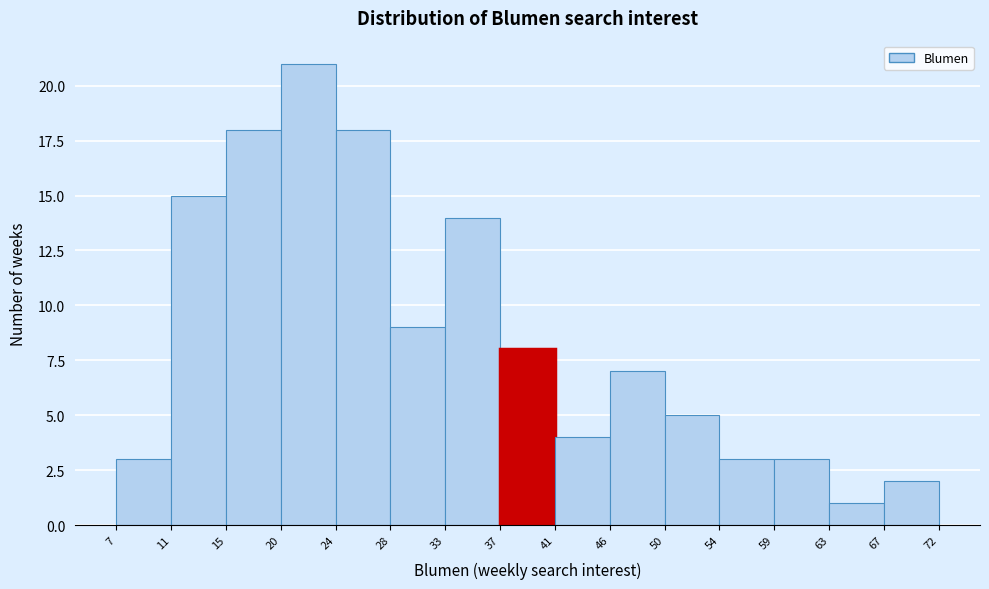

Reading left to right, list every bar in this chart as the range it spans on the x-axis followed by its height. The values are not printed on the chart, so give them approximately, as read against the axis.

7 to 11: 3
11 to 15: 15
15 to 20: 18
20 to 24: 21
24 to 28: 18
28 to 33: 9
33 to 37: 14
37 to 41: 8
41 to 46: 4
46 to 50: 7
50 to 54: 5
54 to 59: 3
59 to 63: 3
63 to 67: 1
67 to 72: 2